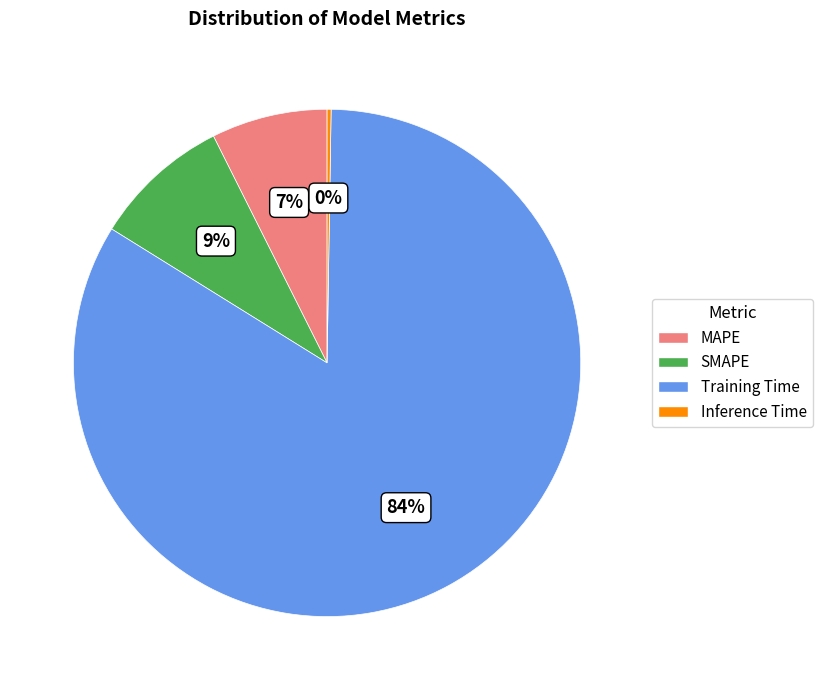

Between SMAPE and MAPE, which is larger?

SMAPE